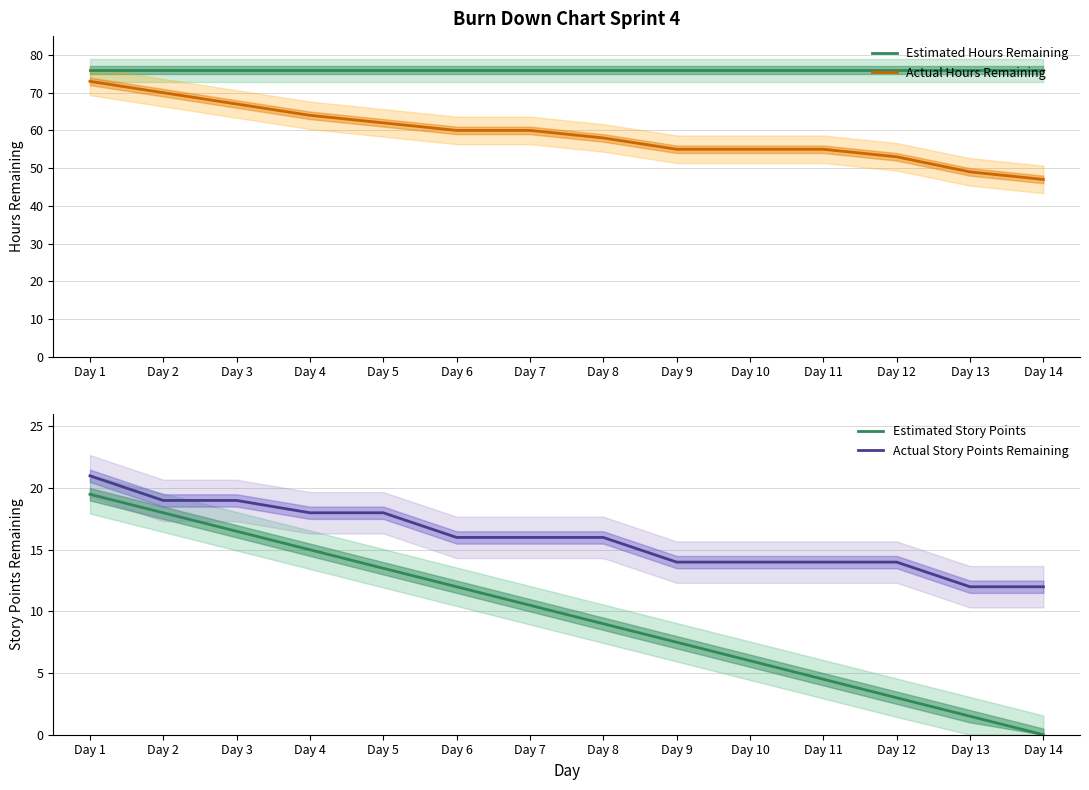

Count the number of categories in the chart.

14